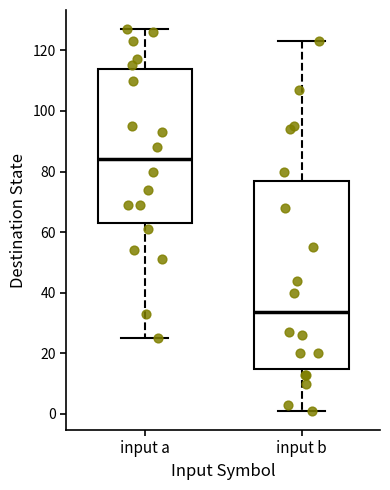

Reading left to right, transcribe this box plot: for each box, give where its median line is, the range the box spans, and where its two whiskers end, as read against the y-axis. The values are not printed on the chart, so give them approximately, as read against the axis.

input a: median 84, box 64 to 114, whiskers 26 to 128
input b: median 34, box 14 to 78, whiskers 2 to 124